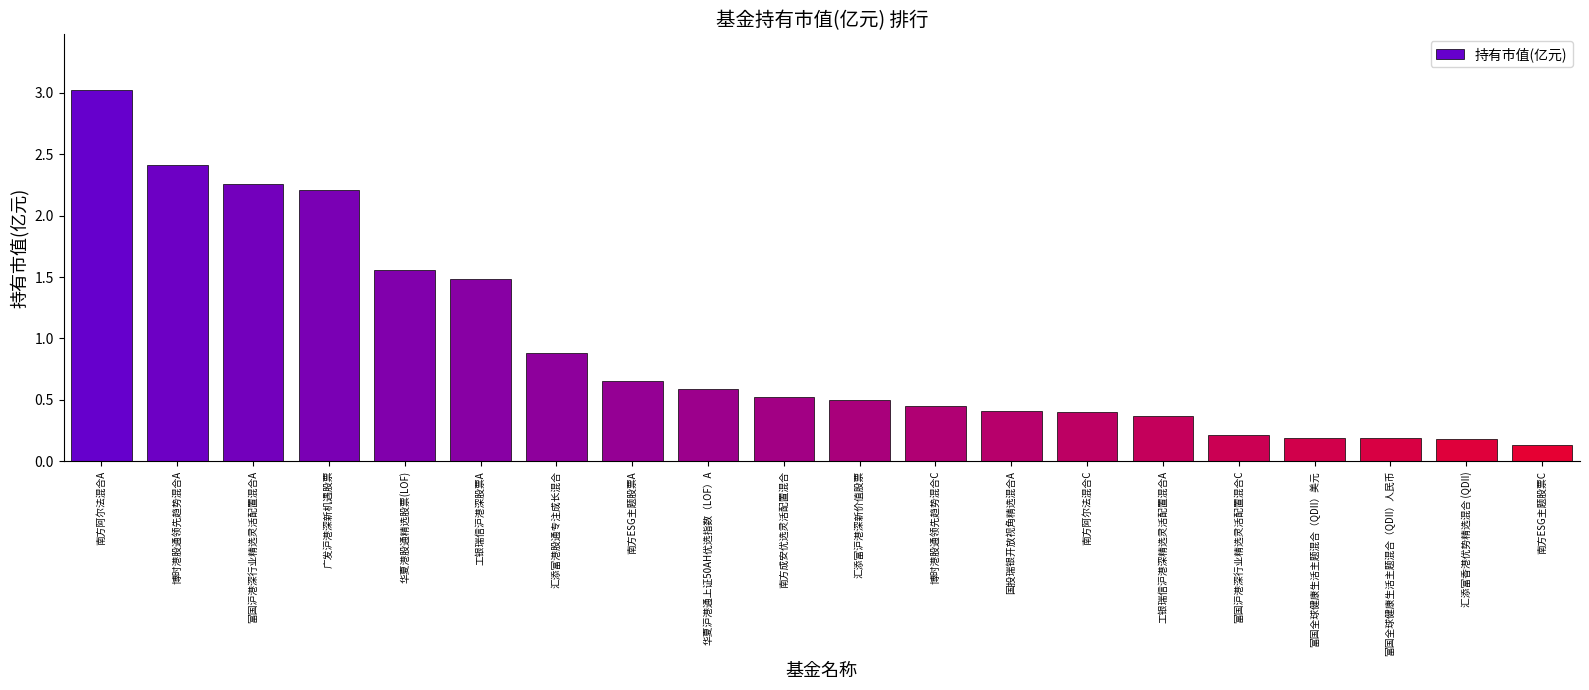

How many series are shown in this chart?

1